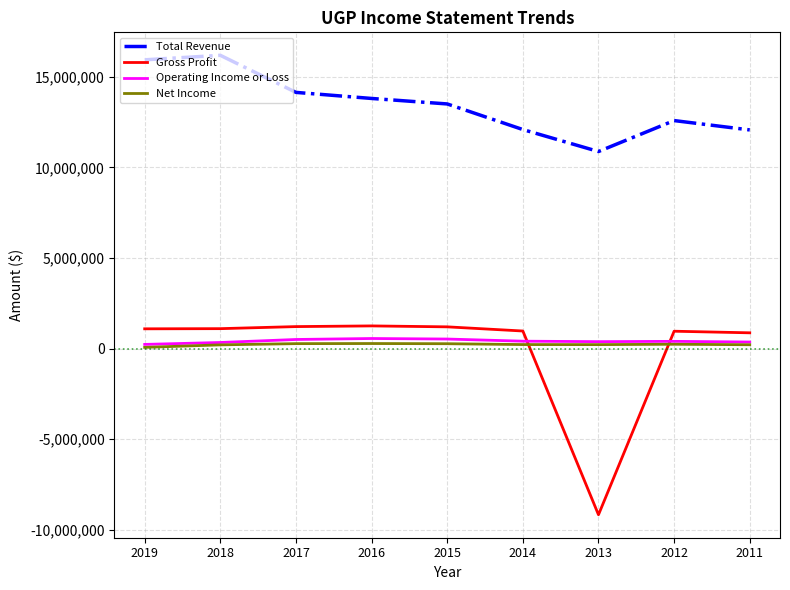

Which series has the largest total across all categories?

Total Revenue